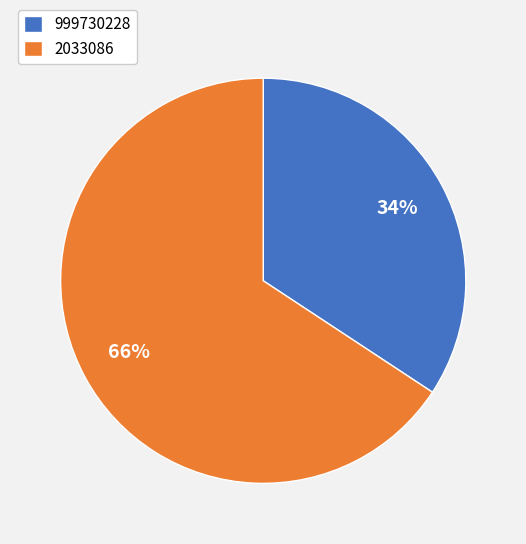

Do 2033086 and 999730228 together represent more than half of the pie?

Yes